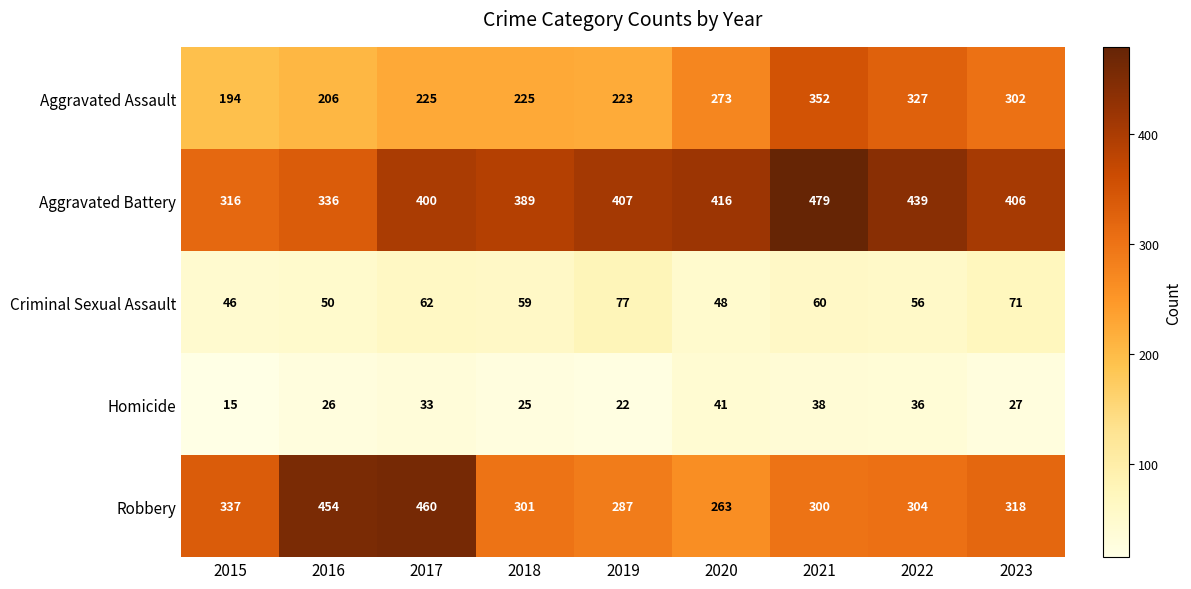

List the series in order of their peak value, highest first.

Aggravated Battery, Robbery, Aggravated Assault, Criminal Sexual Assault, Homicide